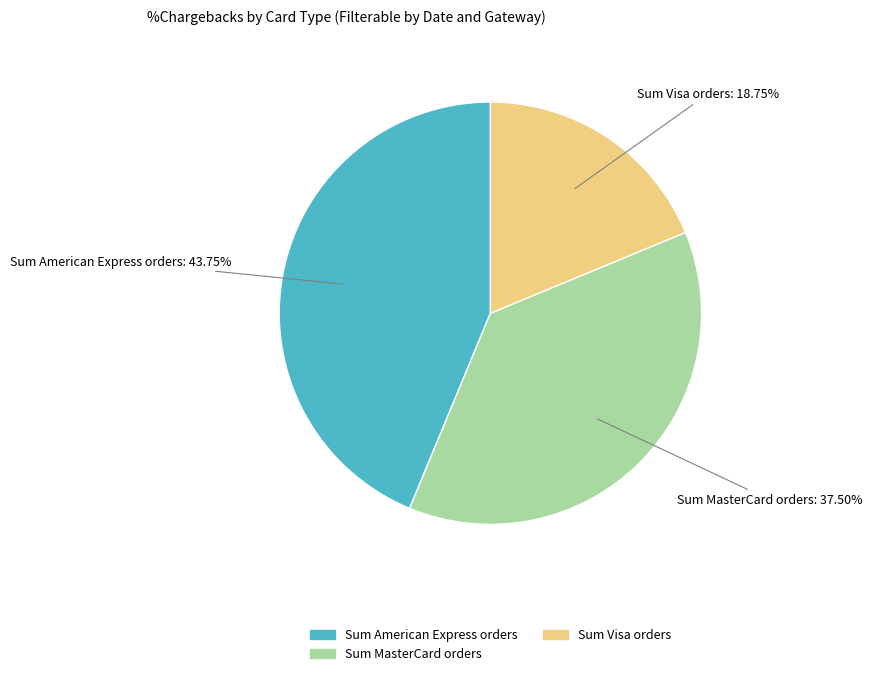

Which category has the smallest portion of the pie?

Sum Visa orders